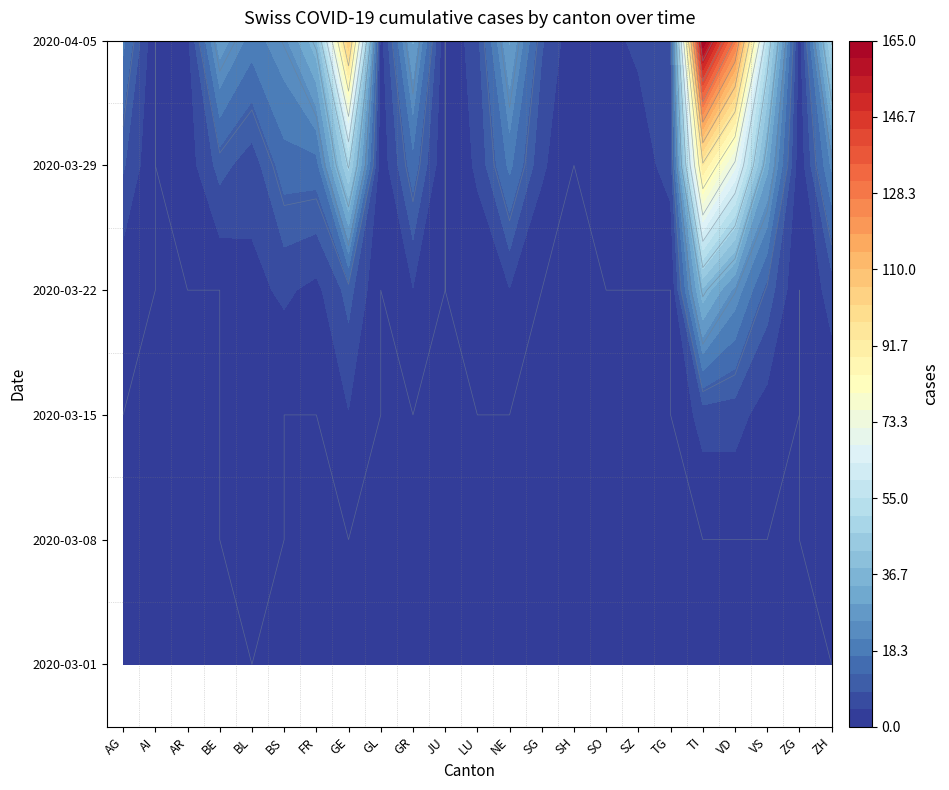

Reading right to left, list all the values displayed in this chart.

AG: ZH=0	ZG=0	VS=0	VD=0	TI=0	TG=0	SZ=0	SO=0	SH=0	SG=0	NE=0	LU=0	JU=0	GR=0	GL=0	GE=0	FR=0	BS=0	BL=0	BE=0	AR=0	AI=0	AG=0
AI: ZH=2	ZG=0	VS=0	VD=0	TI=0	TG=0	SZ=0	SO=0	SH=0	SG=0	NE=0	LU=0	JU=0	GR=0	GL=0	GE=0	FR=0	BS=0	BL=1	BE=0	AR=0	AI=0	AG=0
AR: ZH=1	ZG=0	VS=2	VD=6	TI=6	TG=0	SZ=0	SO=0	SH=0	SG=0	NE=0	LU=0	JU=0	GR=0	GL=0	GE=4	FR=0	BS=0	BL=2	BE=0	AR=0	AI=0	AG=0
BE: ZH=6	ZG=0	VS=11	VD=24	TI=37	TG=0	SZ=0	SO=0	SH=0	SG=0	NE=4	LU=1	JU=0	GR=4	GL=0	GE=10	FR=3	BS=5	BL=3	BE=0	AR=0	AI=0	AG=1
BL: ZH=22	ZG=1	VS=31	VD=69	TI=93	TG=6	SZ=2	SO=2	SH=0	SG=5	NE=18	LU=5	JU=0	GR=15	GL=1	GE=48	FR=15	BS=15	BL=6	BE=10	AR=2	AI=0	AG=9
BS: ZH=48	ZG=2	VS=53	VD=128	TI=165	TG=7	SZ=5	SO=3	SH=1	SG=9	NE=30	LU=7	JU=0	GR=30	GL=2	GE=106	FR=37	BS=24	BL=19	BE=28	AR=3	AI=0	AG=18